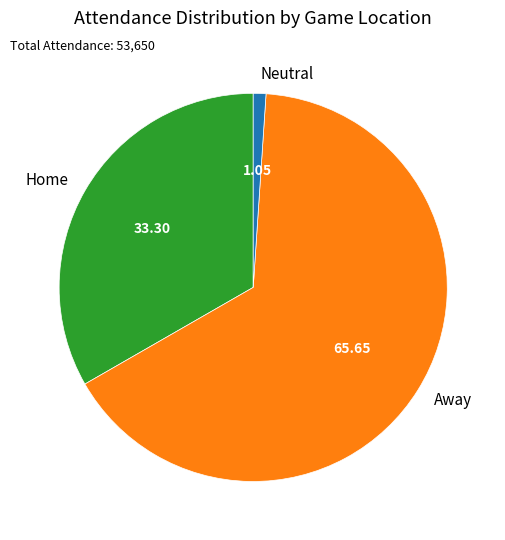

Rank the categories by value from lowest to highest.

Neutral, Home, Away